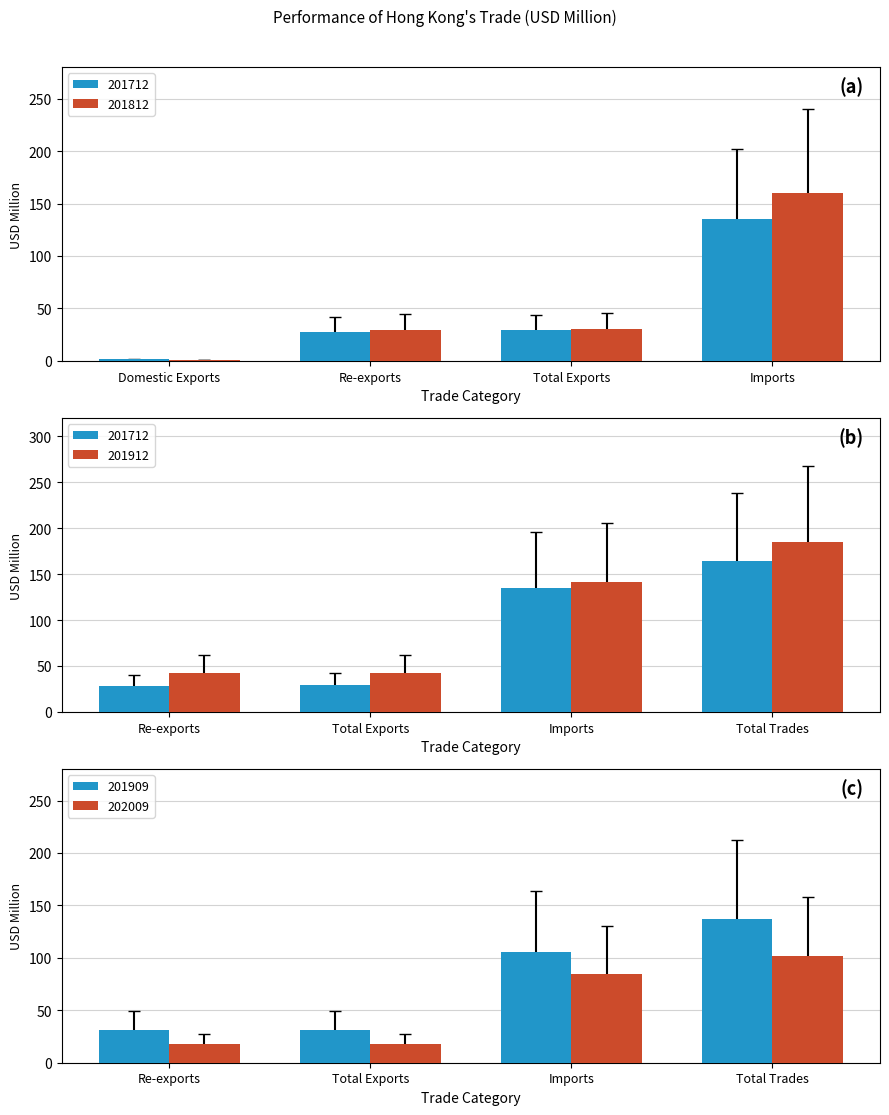

The value of 201812 at Domestic Exports is 0.8. True or false?

True